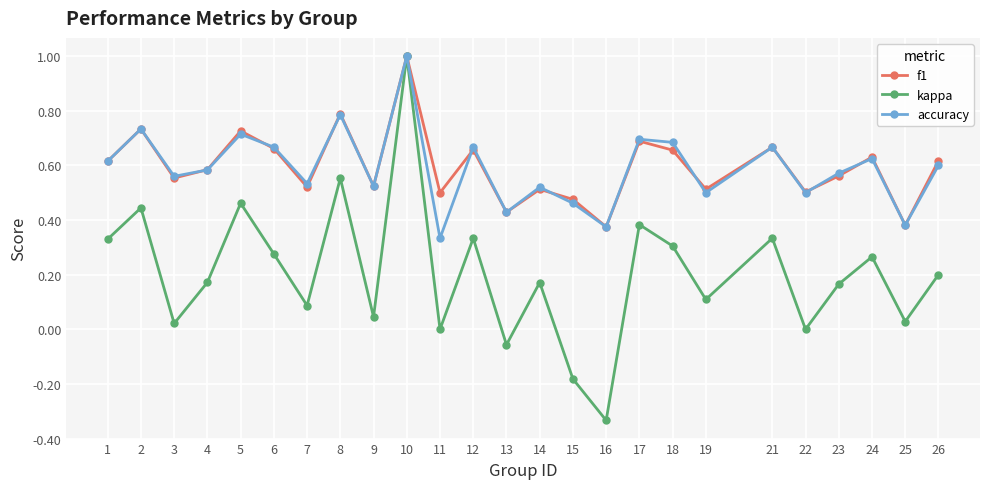

Between 5 and 18, which series saw the biggest shift?

kappa